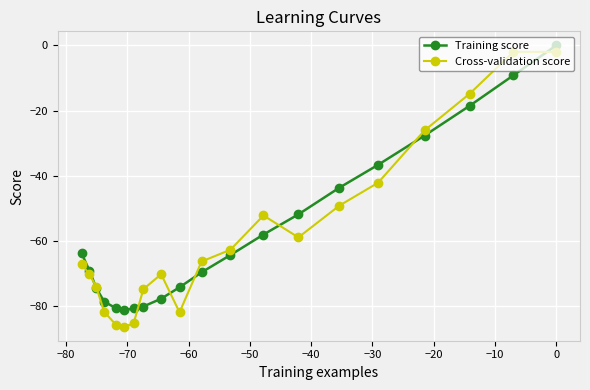

What is the maximum value for Cross-validation score?

-2.0